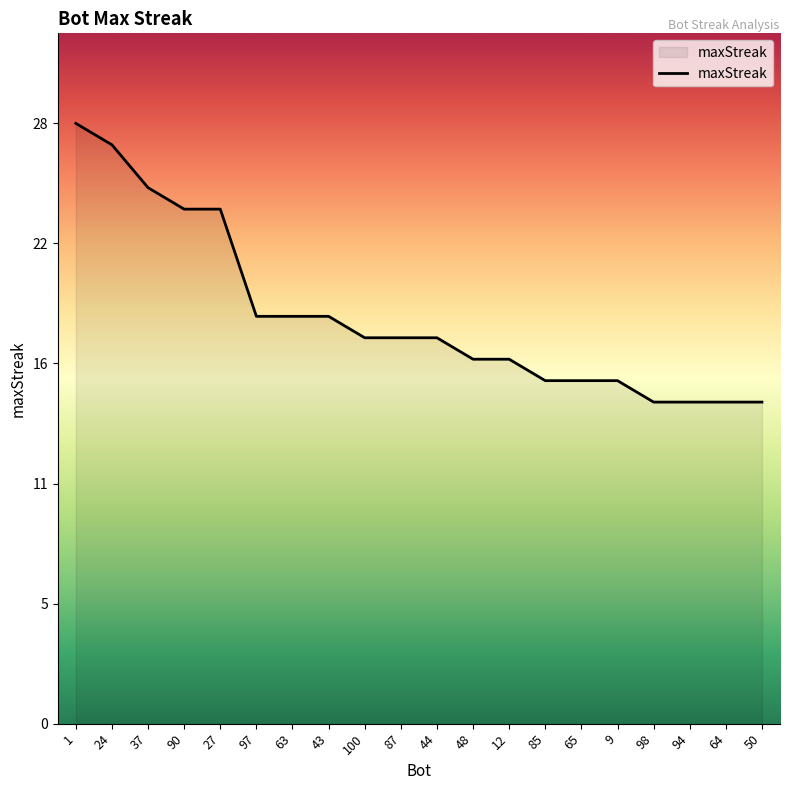

What is the sum of the values at 37 and 9?

41